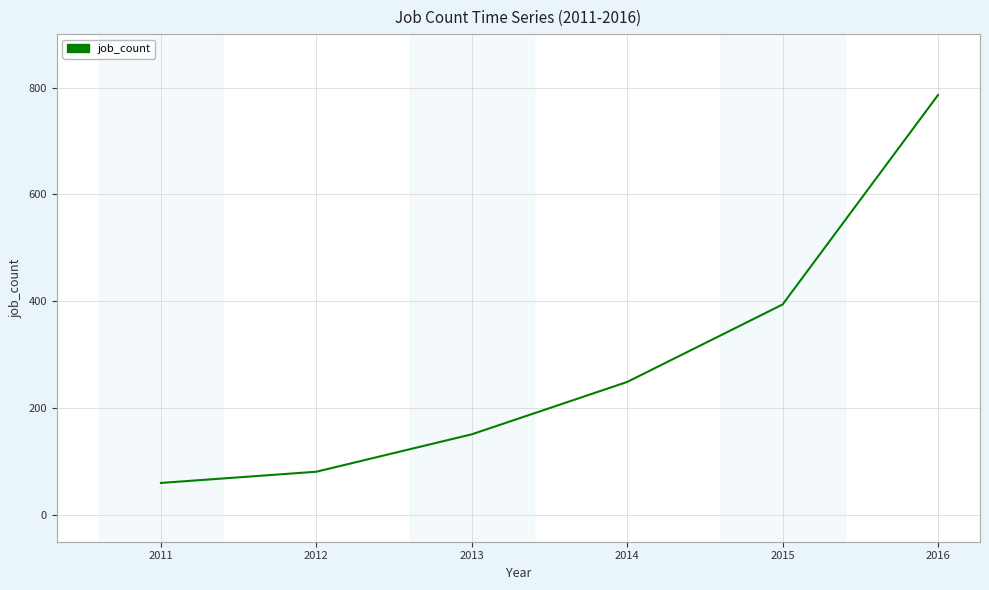

At which category does the chart reach its peak across all series?

2016